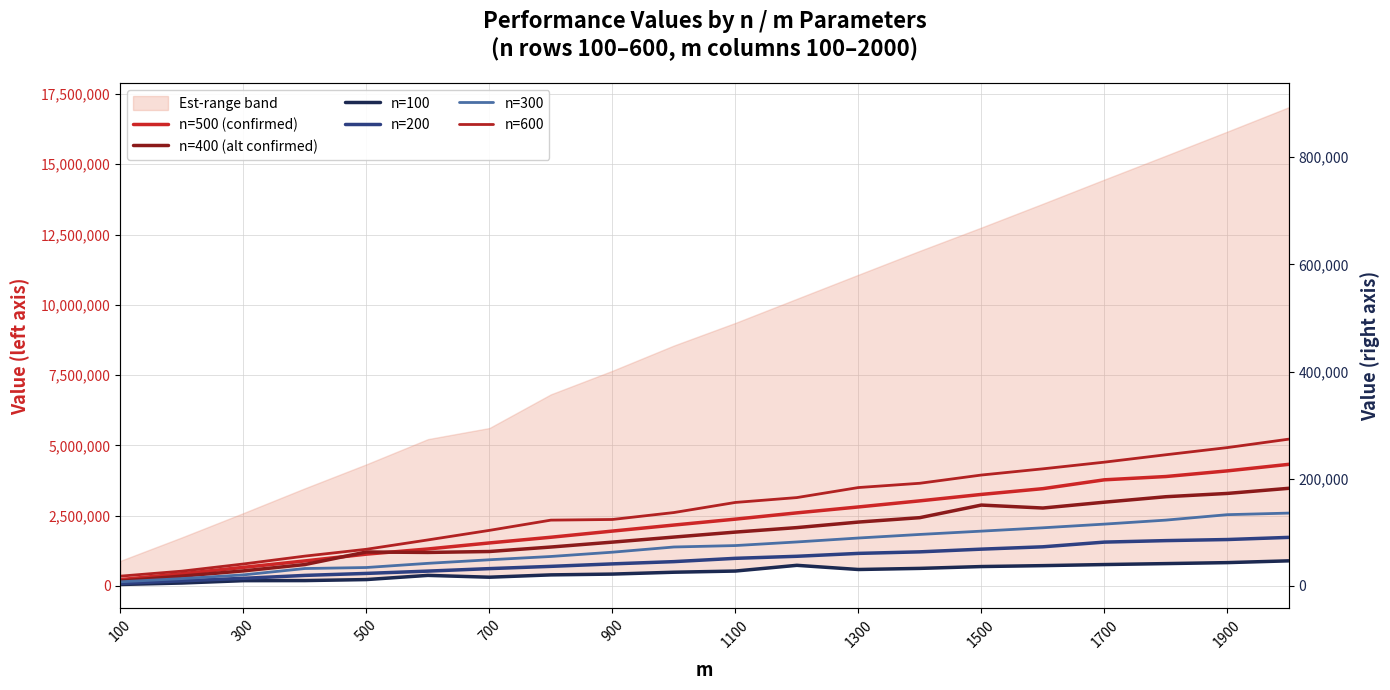

How many interior local peaks does the n=400 (alt confirmed) series have?

2